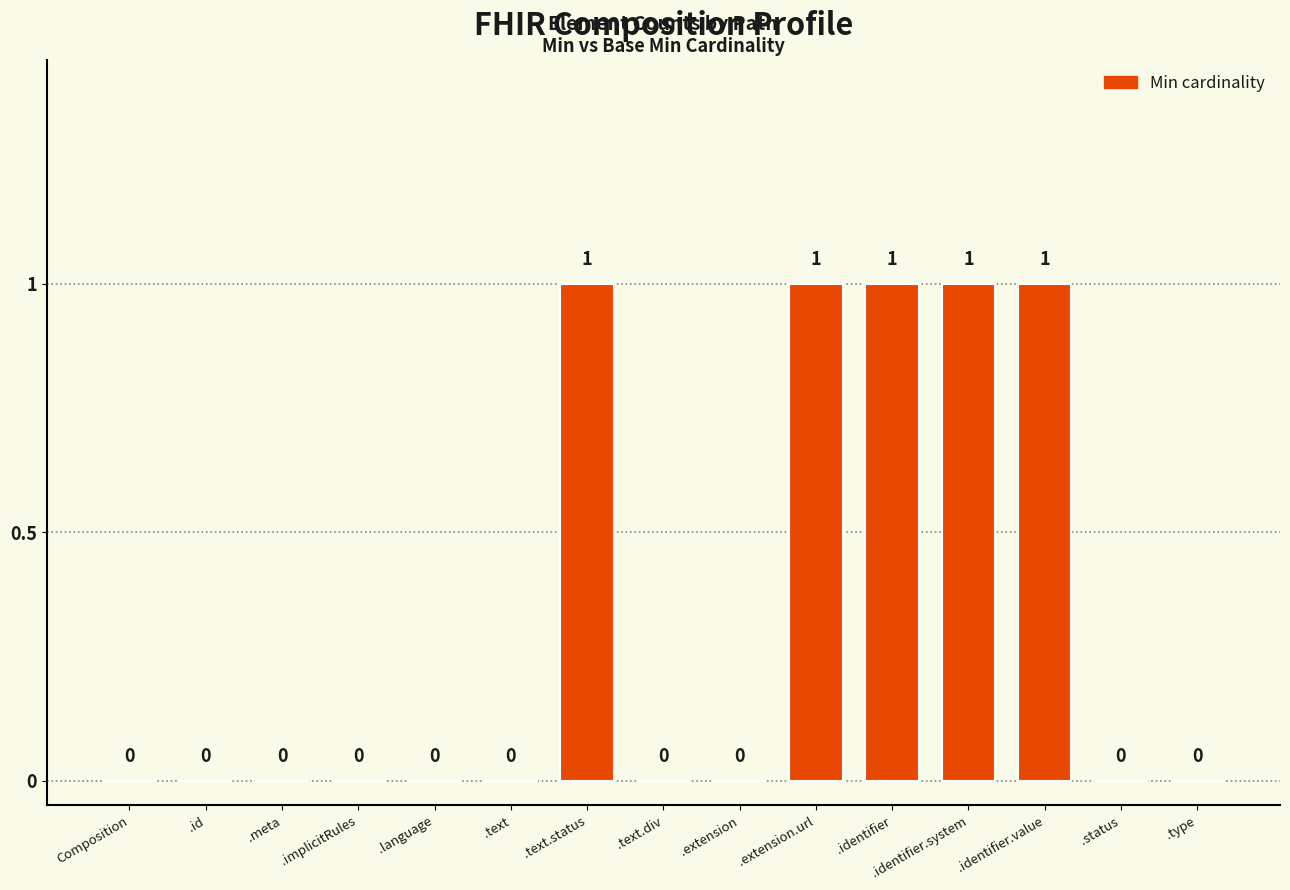

Which has a higher value, .identifier.value or Composition?

.identifier.value